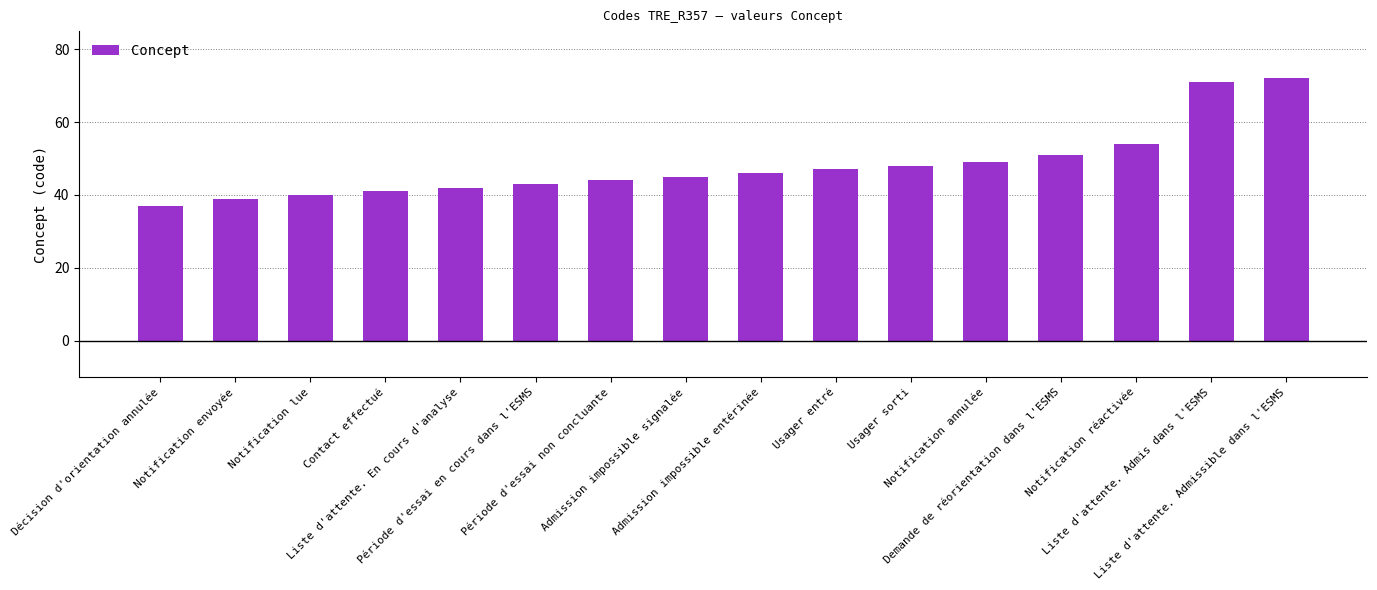

Where is the data nearest to the value 54?

Notification réactivée